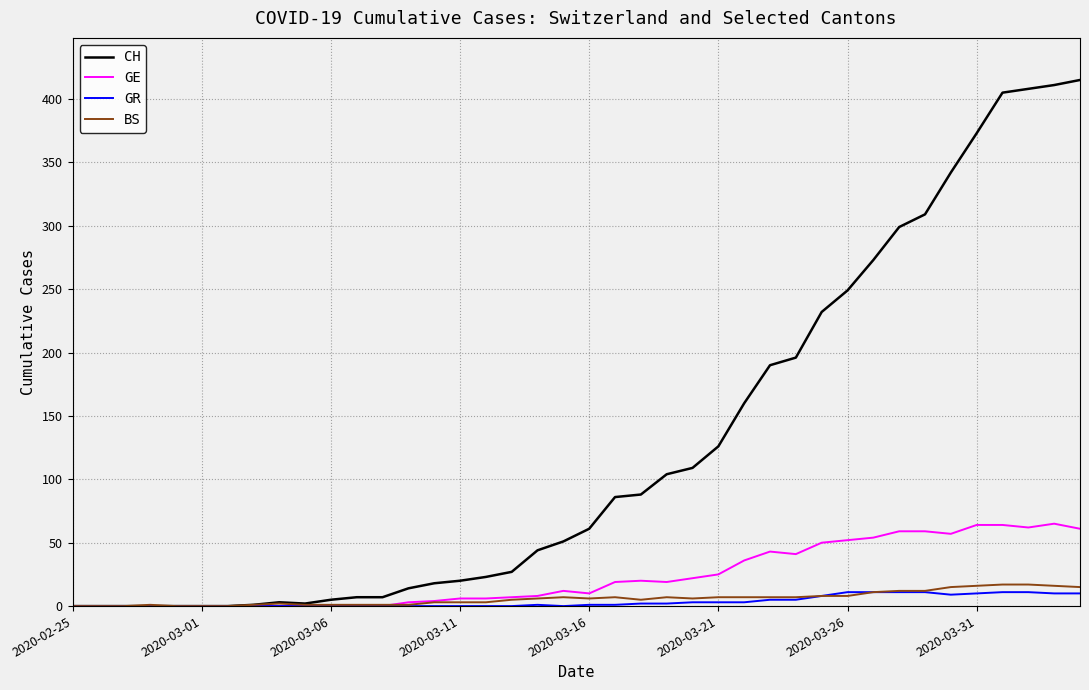

What is the maximum value shown in the chart?

415